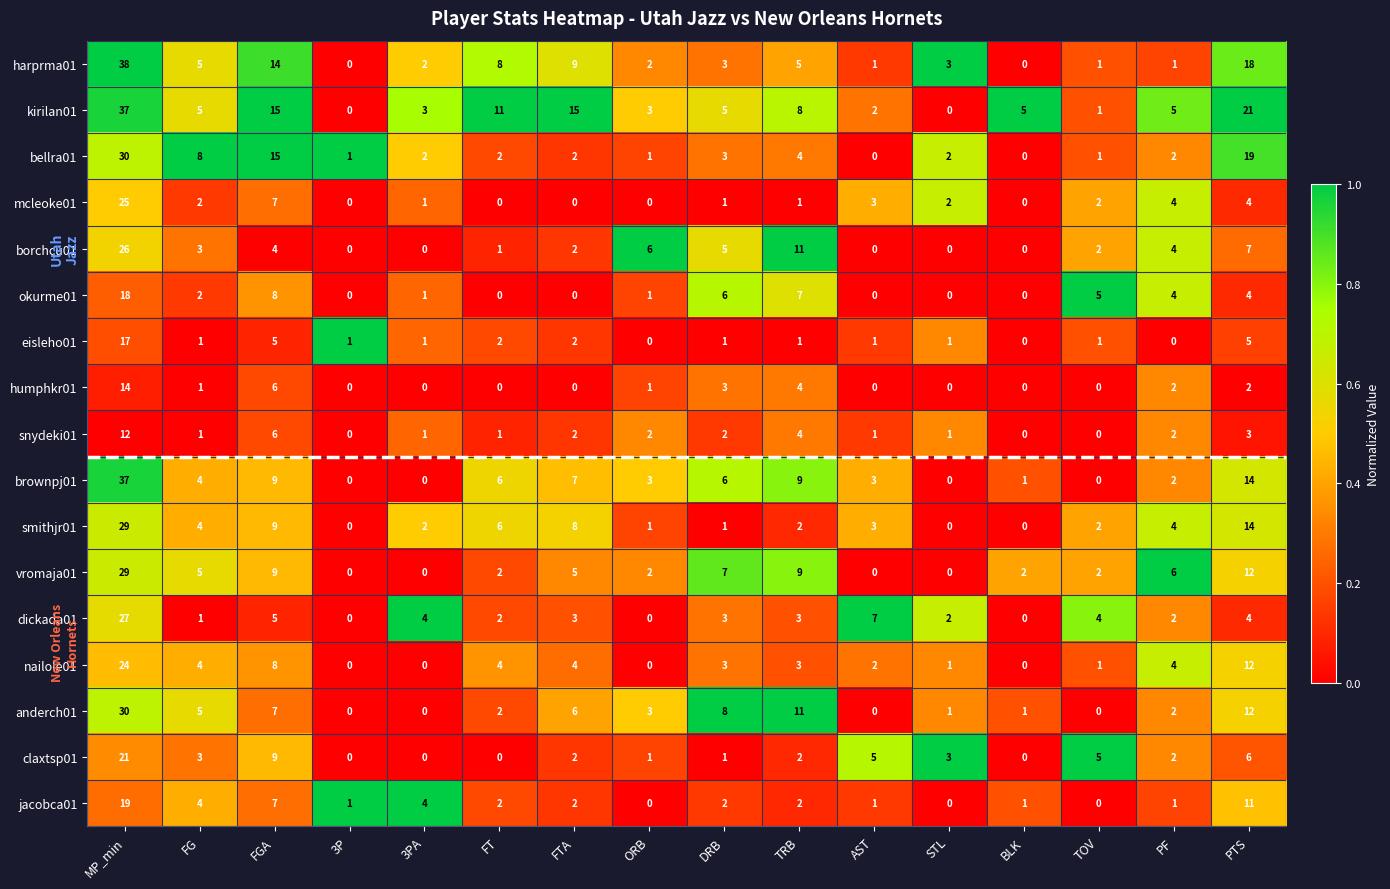

At which category is the sum across all series the highest?

MP_min